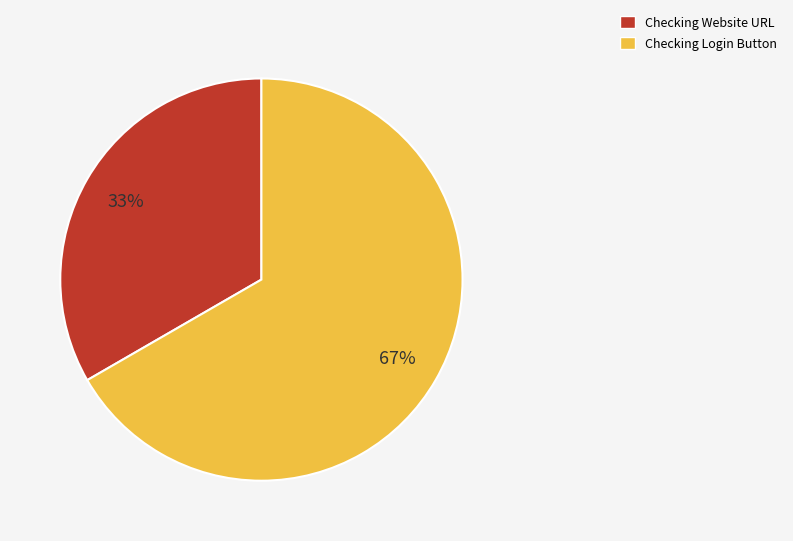

Is Checking Login Button the majority of the pie?

Yes